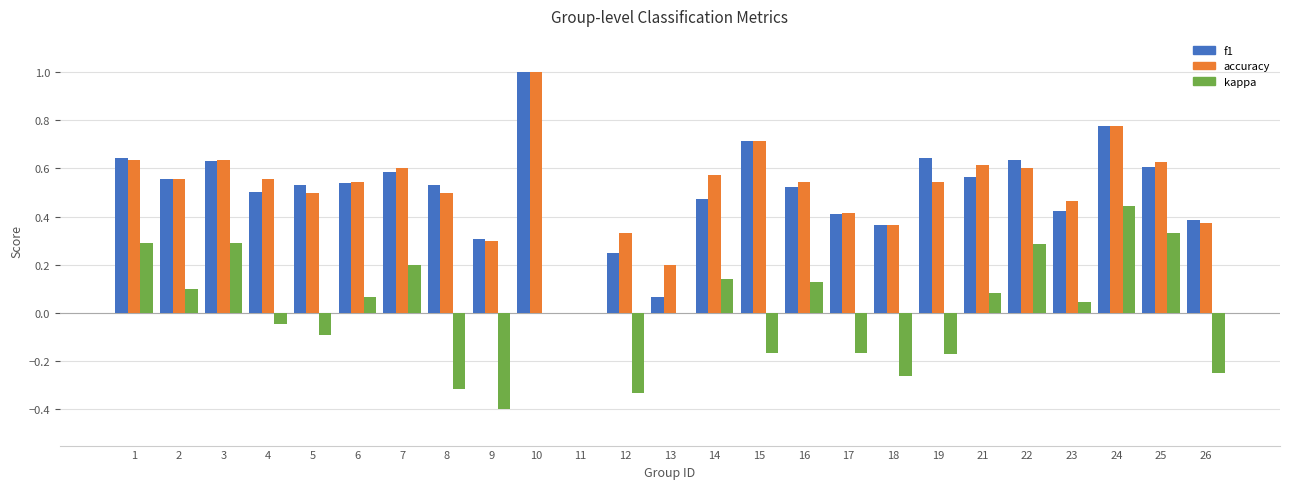

Which series changed the most between 9 and 22?

kappa